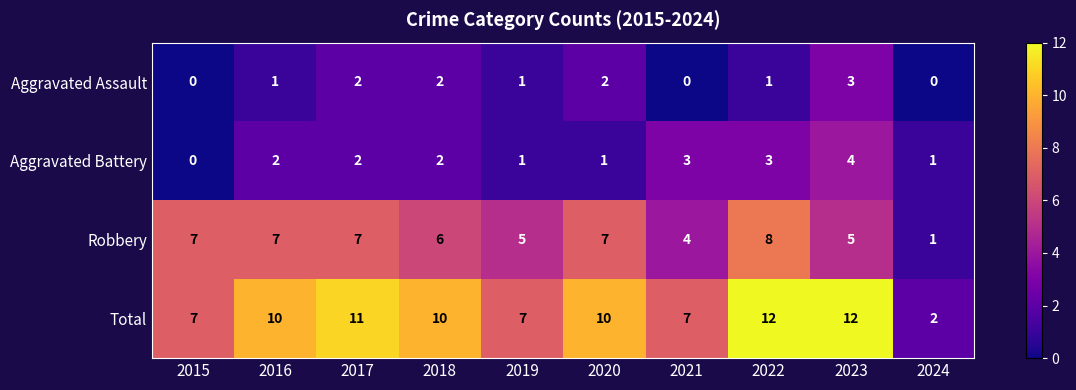

How many Aggravated Battery values are between 1 and 3?

8